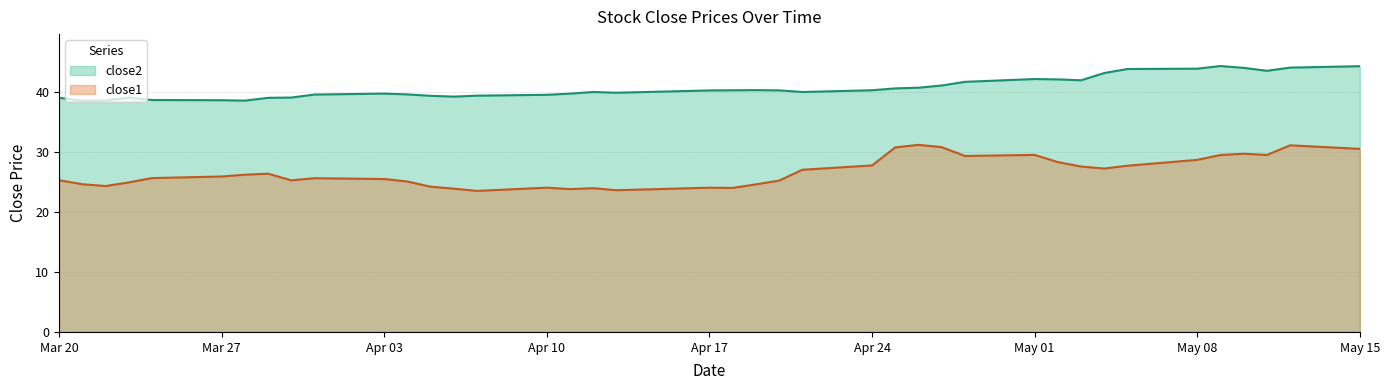

How many lines are shown in the chart?

2